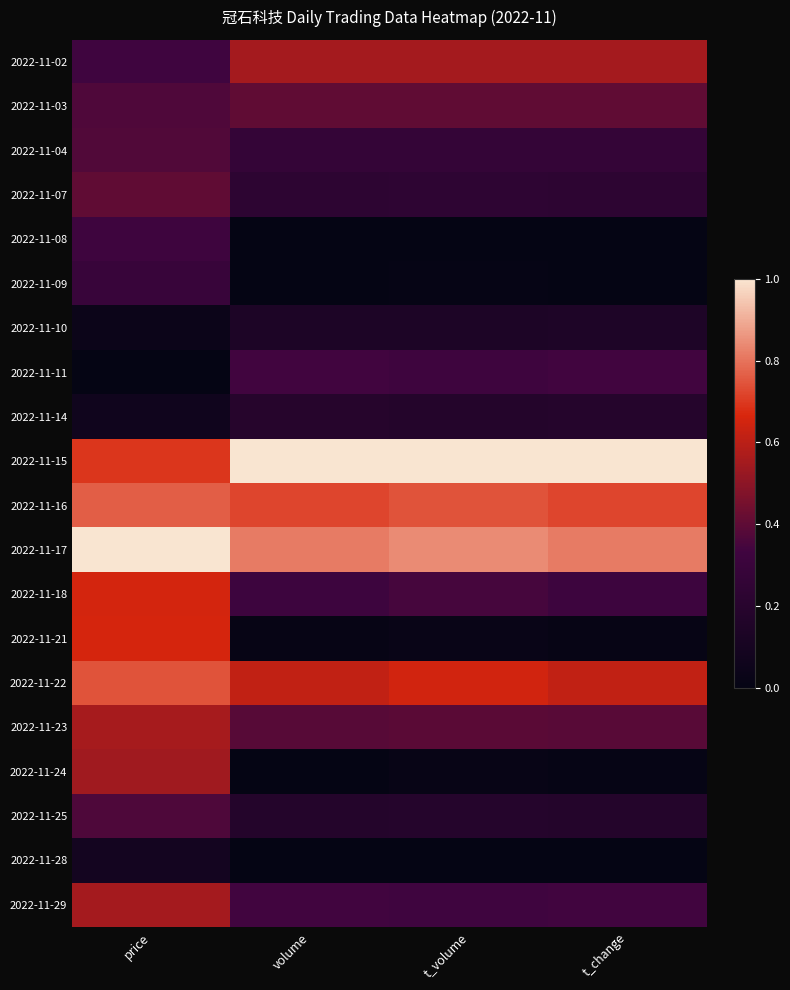

List the series in order of their peak value, highest first.

2022-11-15, 2022-11-17, 2022-11-16, 2022-11-22, 2022-11-21, 2022-11-18, 2022-11-23, 2022-11-02, 2022-11-29, 2022-11-24, 2022-11-03, 2022-11-07, 2022-11-04, 2022-11-25, 2022-11-11, 2022-11-08, 2022-11-09, 2022-11-14, 2022-11-10, 2022-11-28